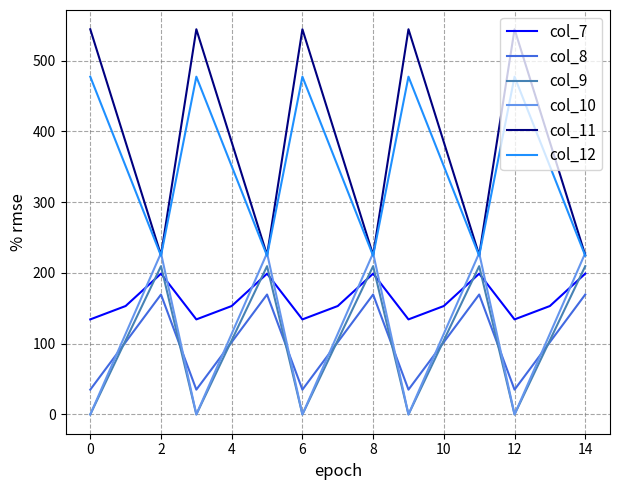

How many lines are shown in the chart?

6